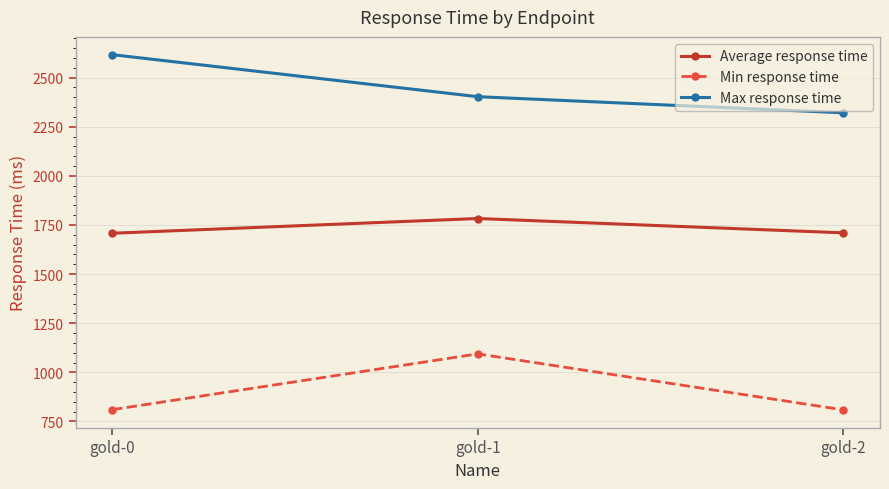

What is the average value of the Min response time series?

904